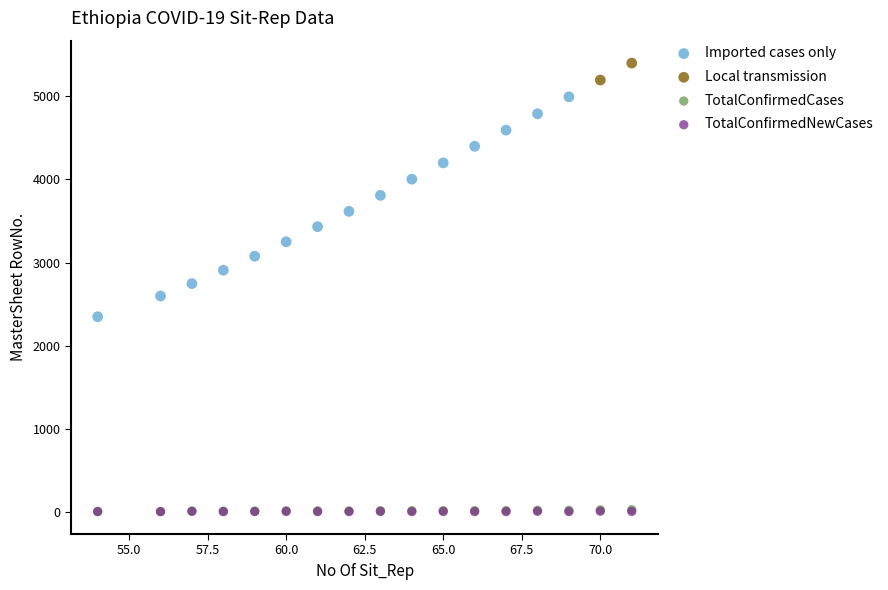

Which series reaches the maximum Y coordinate?

Local transmission